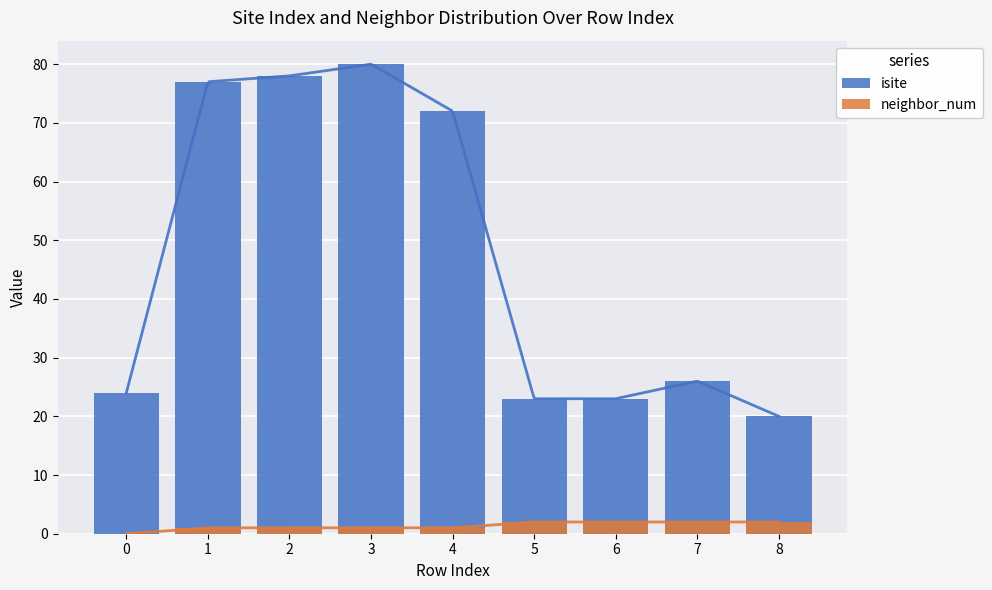

Rank the series at 0 from lowest to highest value.

neighbor_num, isite